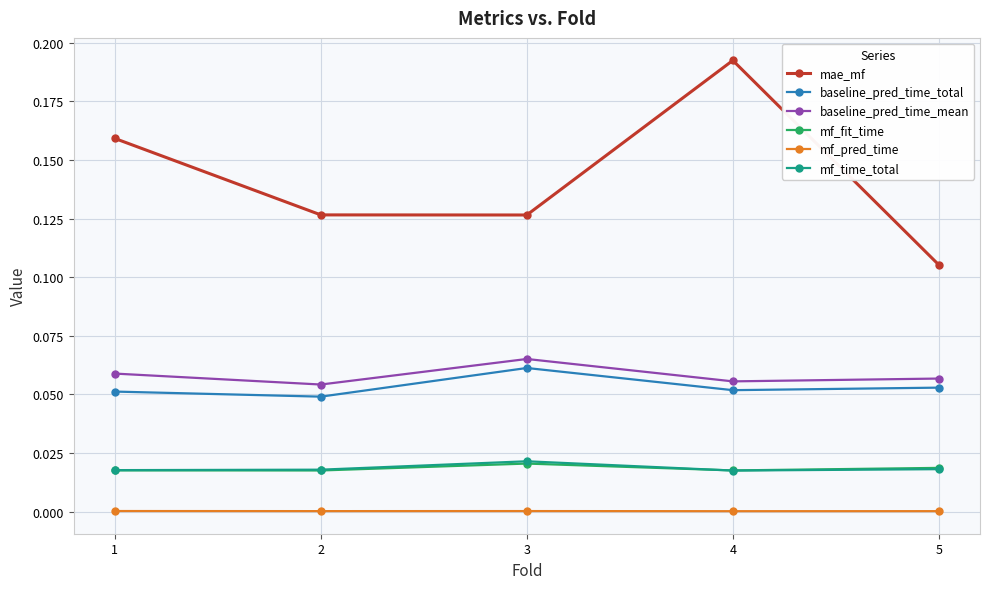

Does the chart display data point markers on the line(s)?

Yes